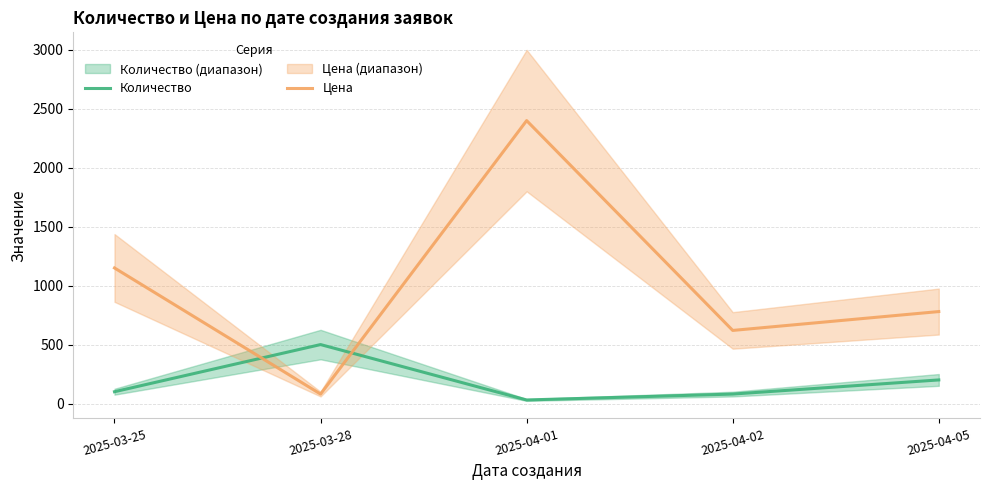

Reading left to right, what are all the values shown in this chart?

Количество: 2025-03-25=100	2025-03-28=500	2025-04-01=30	2025-04-02=80	2025-04-05=200
Цена: 2025-03-25=1150	2025-03-28=80	2025-04-01=2400	2025-04-02=620	2025-04-05=780